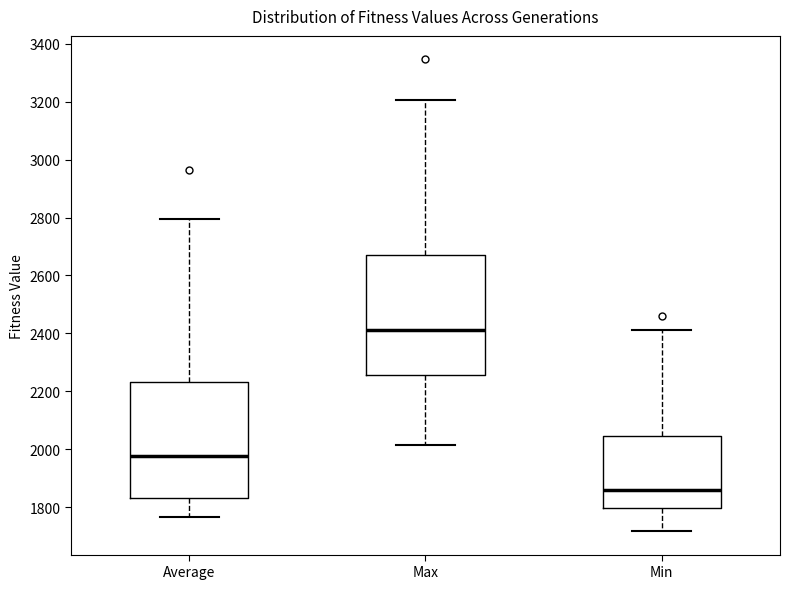

Where is the upper edge of the box for Min on the y-axis? The values are not printed on the chart, so give them approximately, as read against the axis.

2040